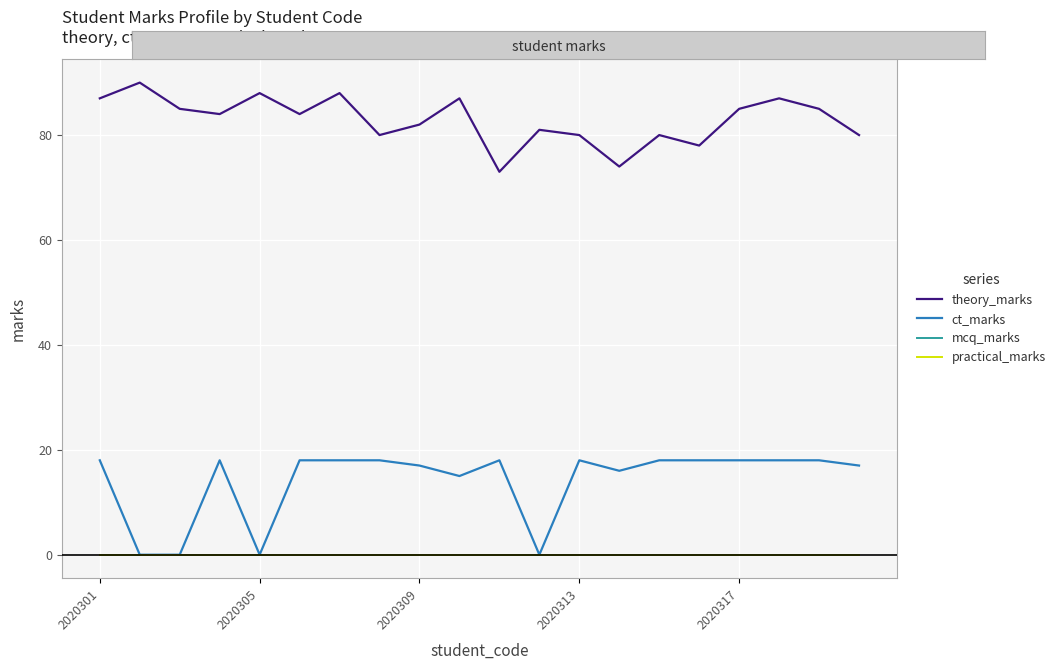

Which series has the widest spread of values?

ct_marks